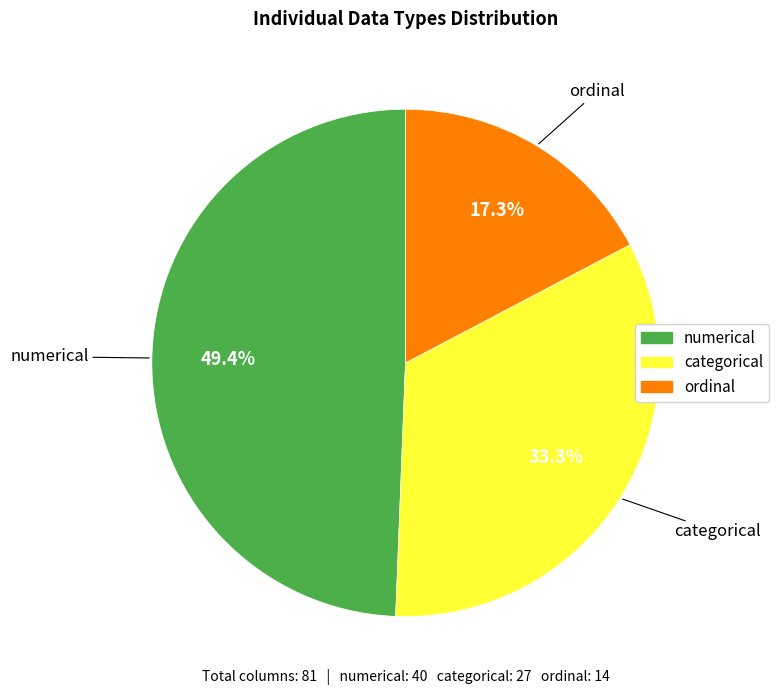

What is the total percentage of numerical and categorical?

82.7%